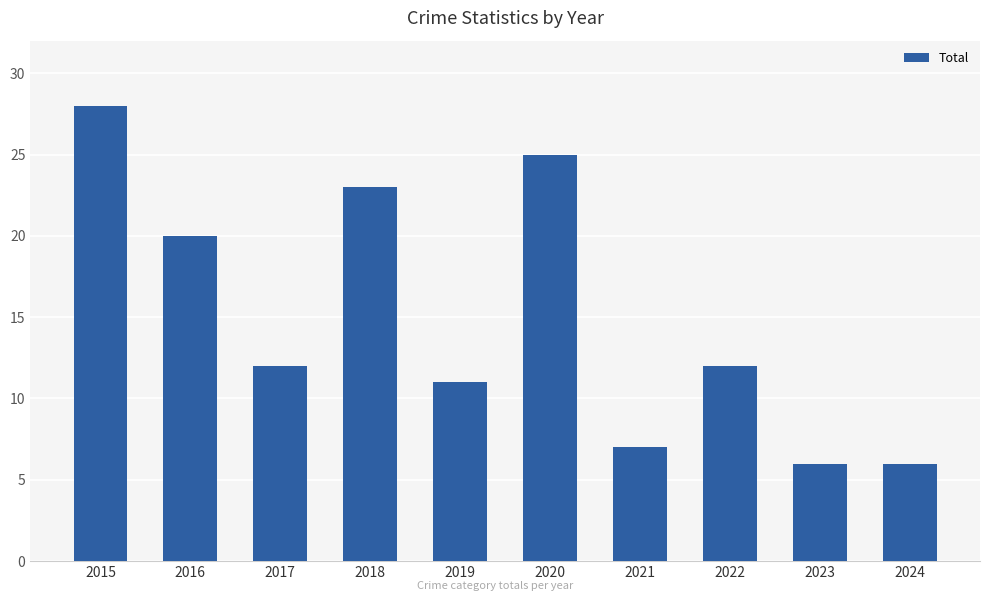

What is the value of the 5th bar from the left?

11